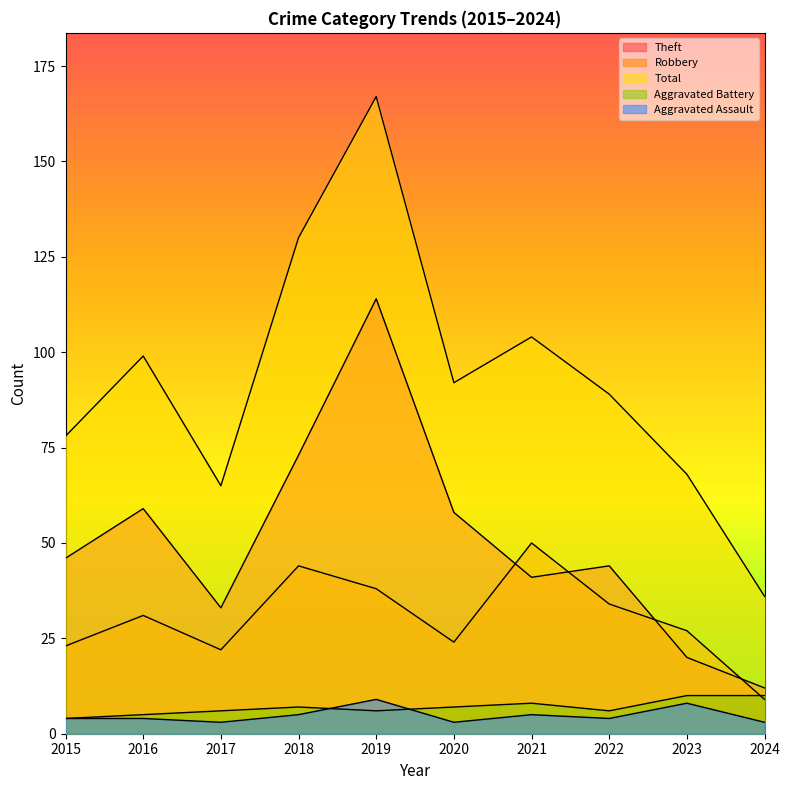

At which category does Aggravated Assault reach its first local peak?

2019